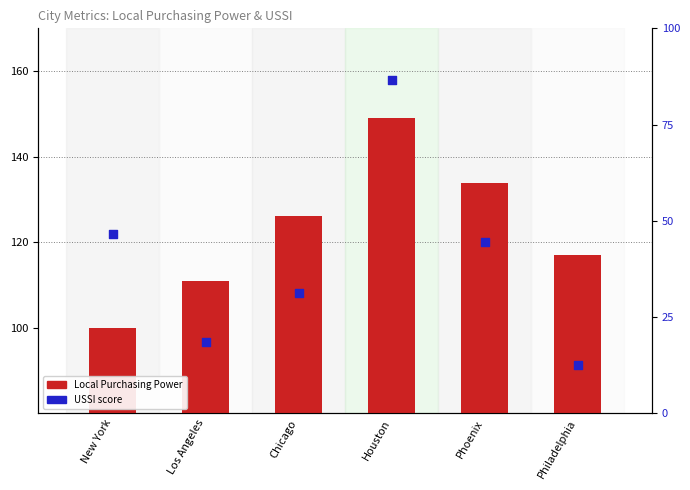

At how many categories does at least one series exceed 46?

6